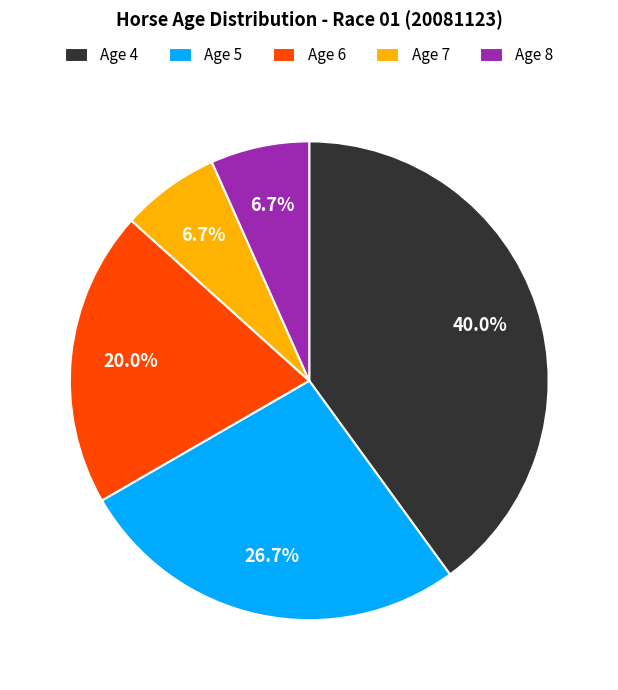

What percentage is the Age 4 slice, to the nearest percent?

40%